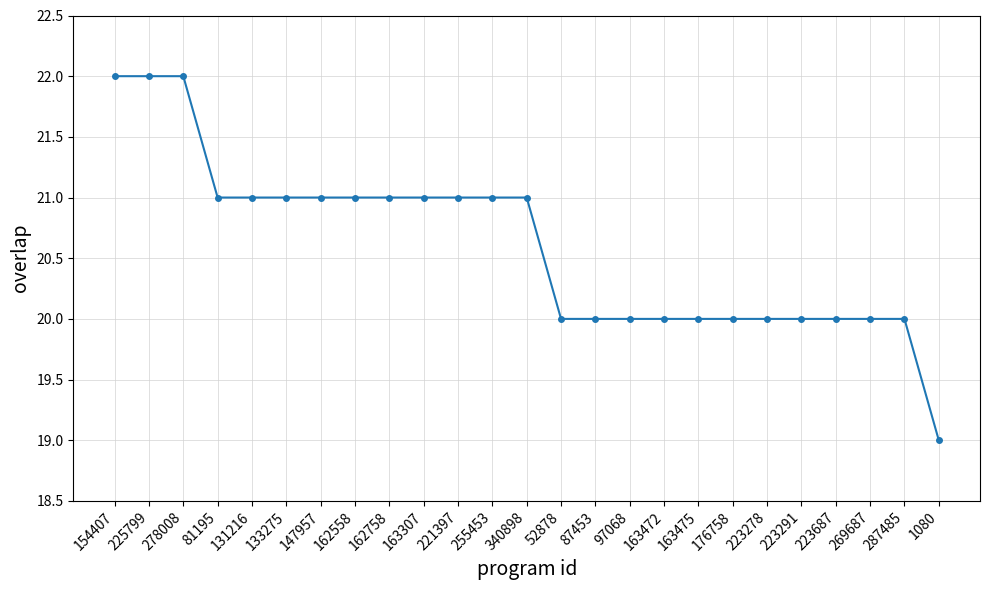

Reading left to right, list all the values displayed in this chart.

22	22	22	21	21	21	21	21	21	21	21	21	21	20	20	20	20	20	20	20	20	20	20	20	19